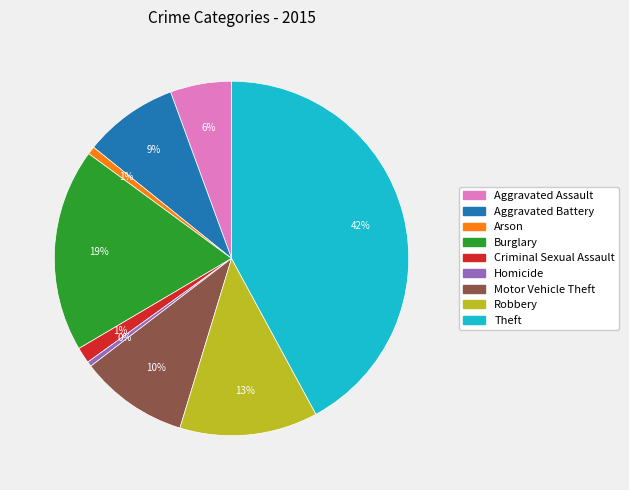

Do Burglary and Aggravated Assault together represent more than half of the pie?

No